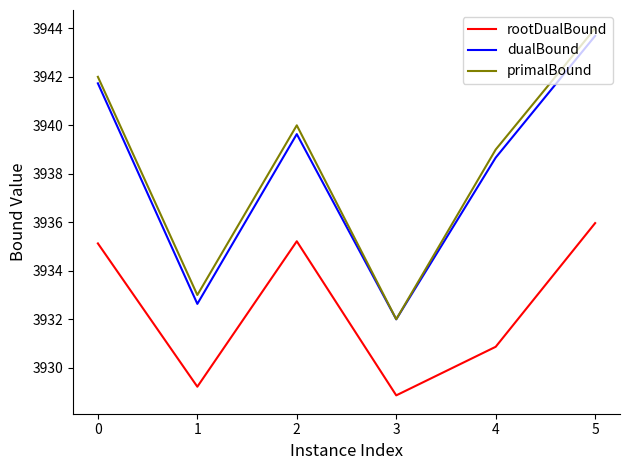

At which category is the sum across all series the highest?

5